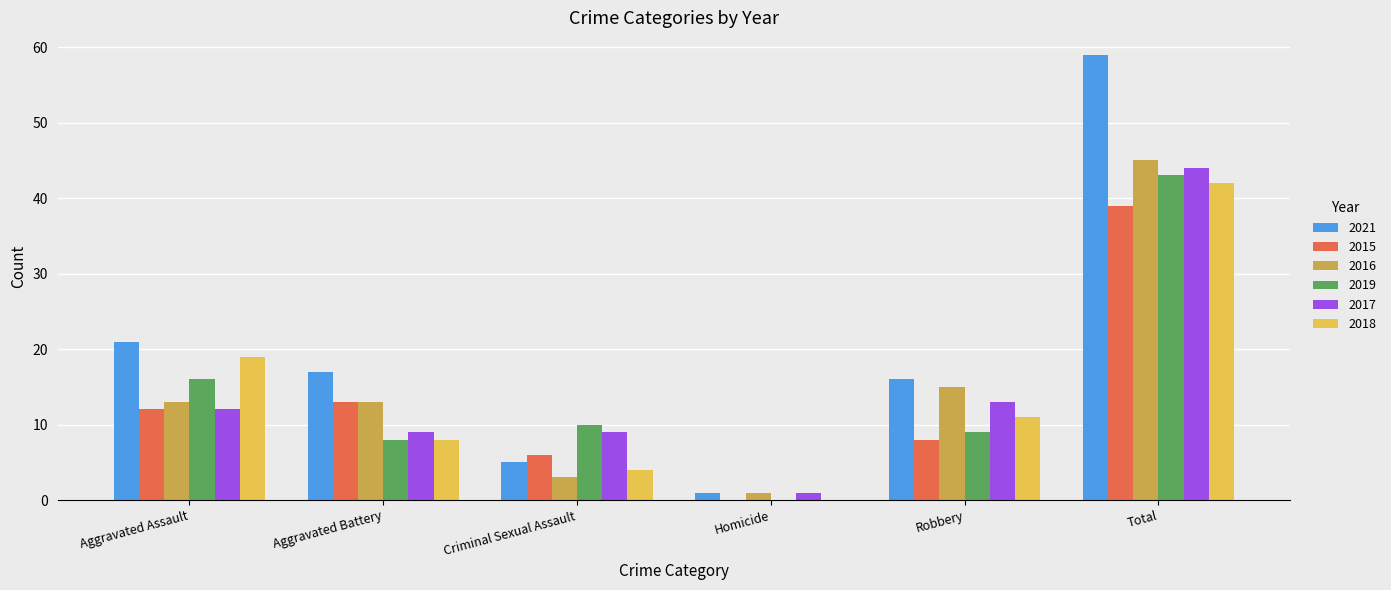

Is the value of 2019 at Robbery greater than the value of 2016 at Homicide?

Yes